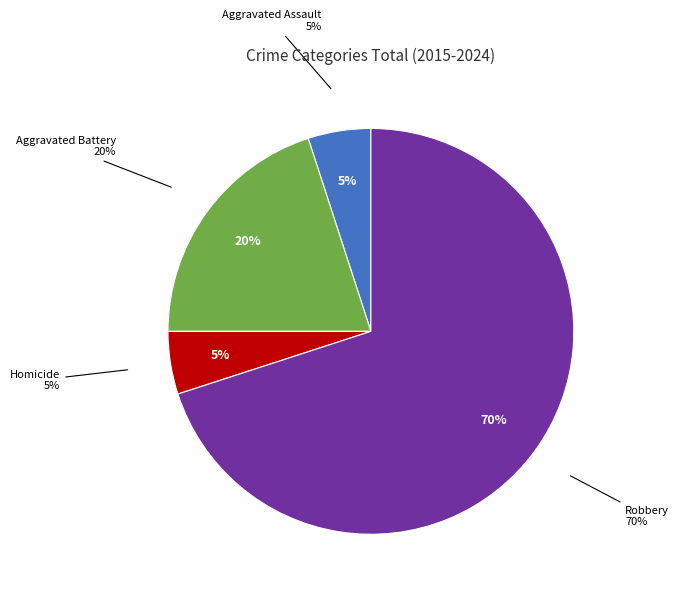

Is there any slice that represents more than half of the pie?

Yes